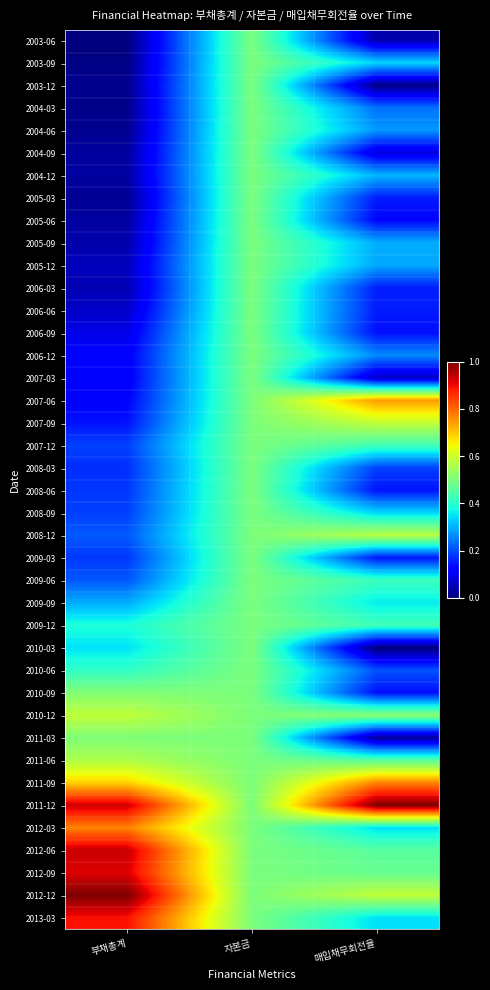

At how many categories does at least one series exceed 0?

3